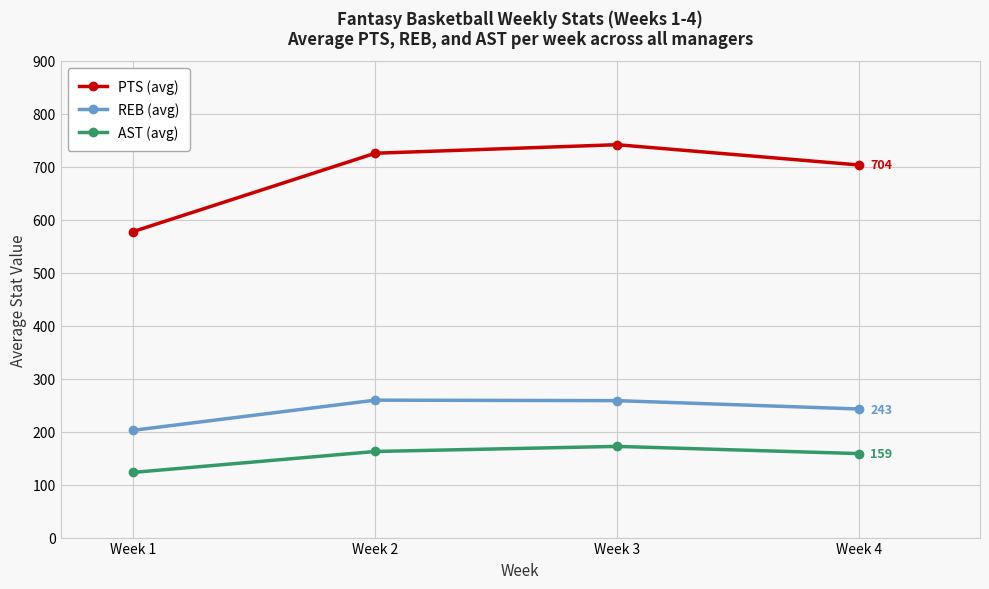

In REB (avg), how many points are higher than both neighbors (excluding endpoints)?

1